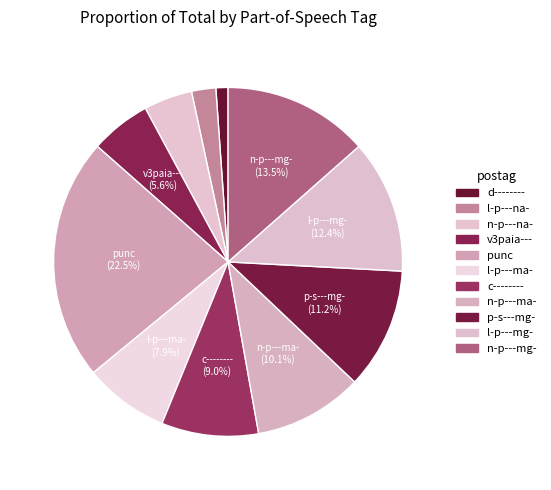

Between n-p---na- and d--------, which is larger?

n-p---na-